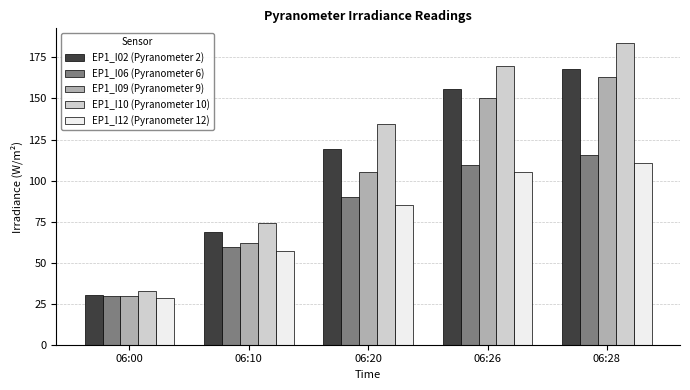

What is the value of the EP1_I09 (Pyranometer 9) bar at the 5th from the left?

163.2